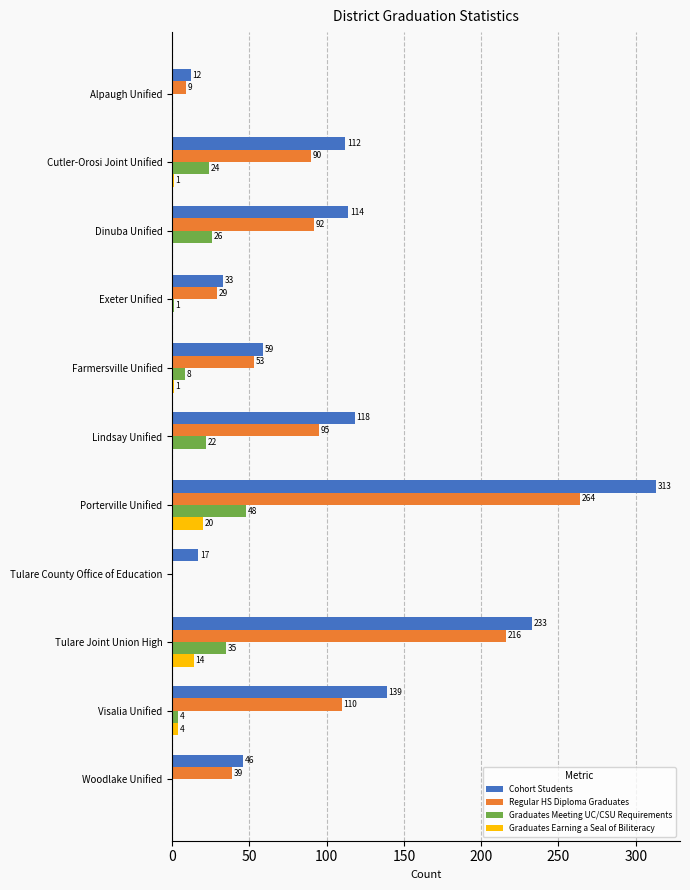

What is the sum of all Graduates Earning a Seal of Biliteracy values?

40